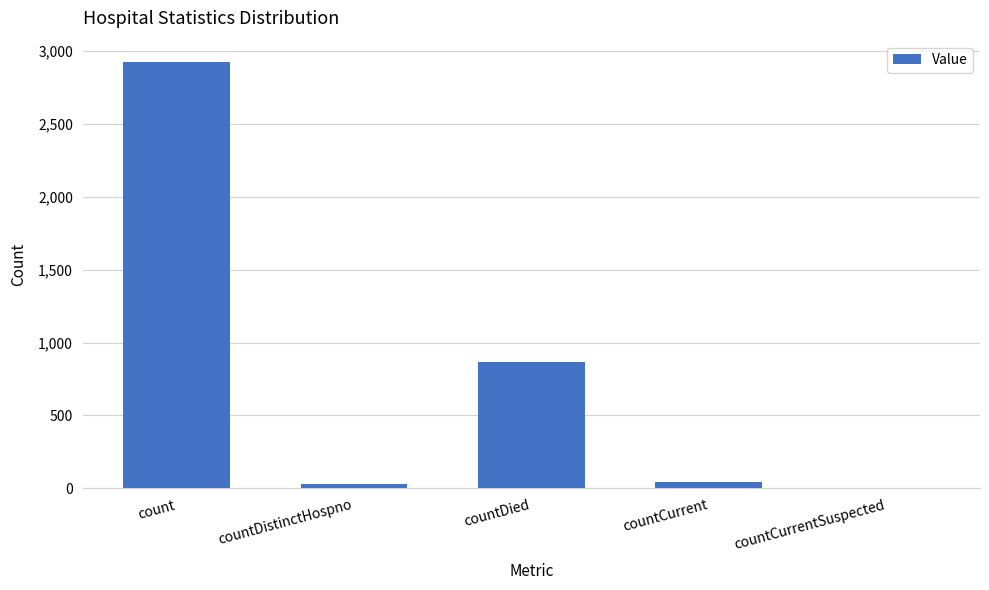

The chart shows a value of 2923 at count. True or false?

True